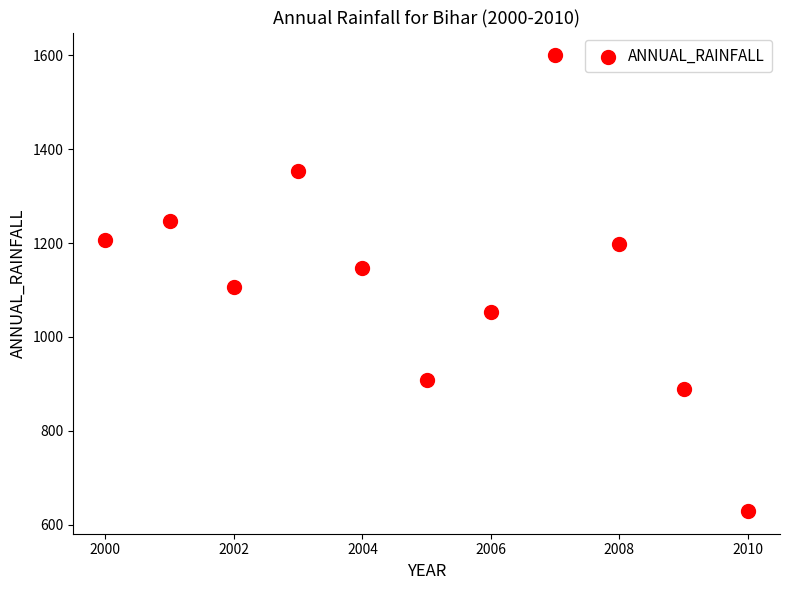

What is the range of X values (max minus min)?

10.0